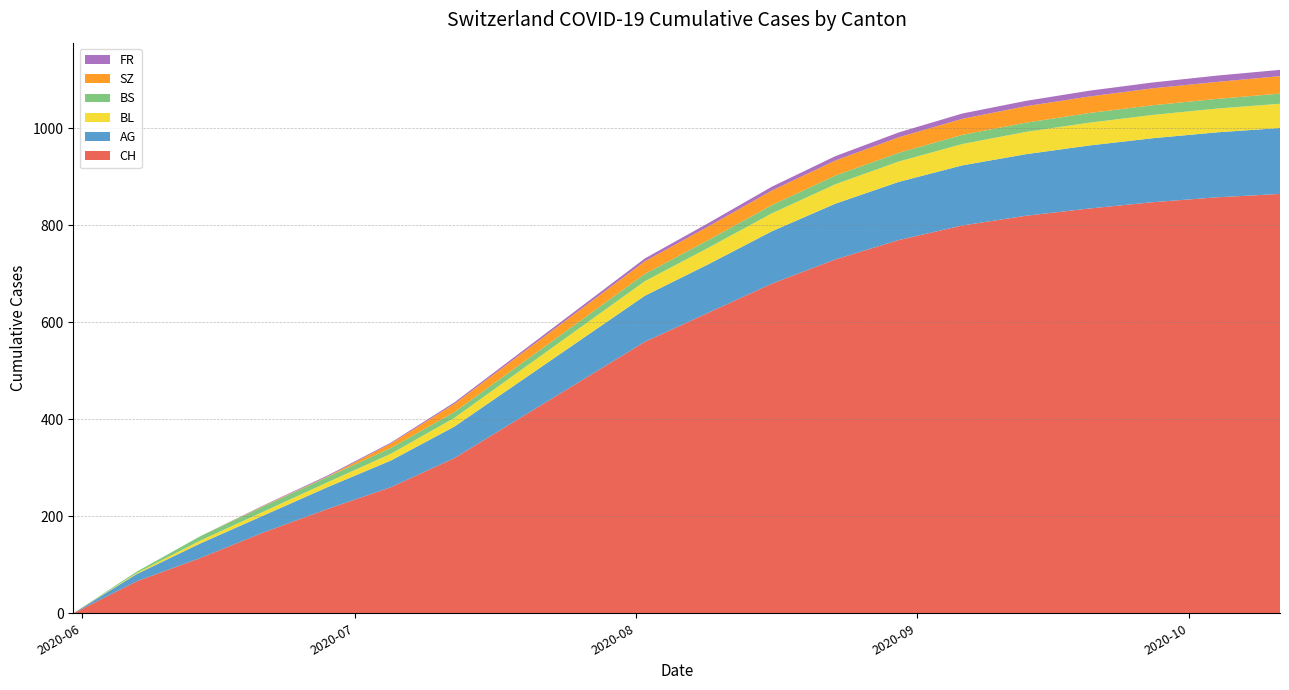

Reading right to left, what are all the values shown in this chart?

CH: 865	858	848	835	820	800	770	730	680	620	560	480	400	320	260	215	167	114	66	0
AG: 136	134	132	130	127	124	120	115	108	100	95	85	75	65	55	45	35	30	15	0
BL: 50	49	48	47	46	44	42	40	37	34	30	26	22	18	14	10	8	6	2	0
BS: 21	20	20	20	19	19	18	18	17	16	15	14	13	12	12	11	11	9	3	0
SZ: 36	35	35	34	34	33	32	31	30	28	26	23	20	17	9	1	1	0	0	0
FR: 13	13	12	12	11	11	10	9	8	7	6	5	4	3	2	2	1	0	0	0